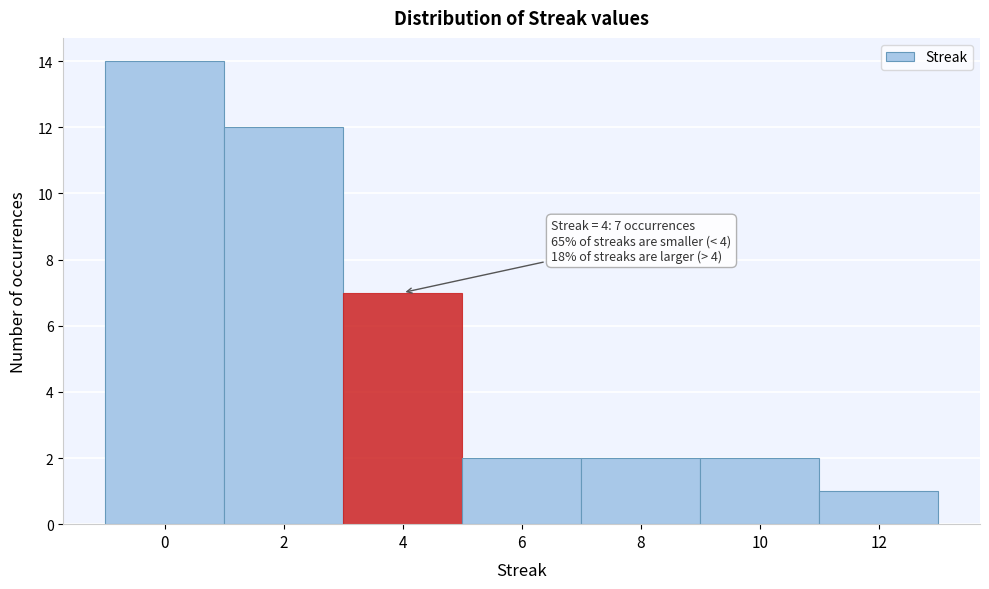

Which range on the x-axis has the tallest bar?

-1 to 1